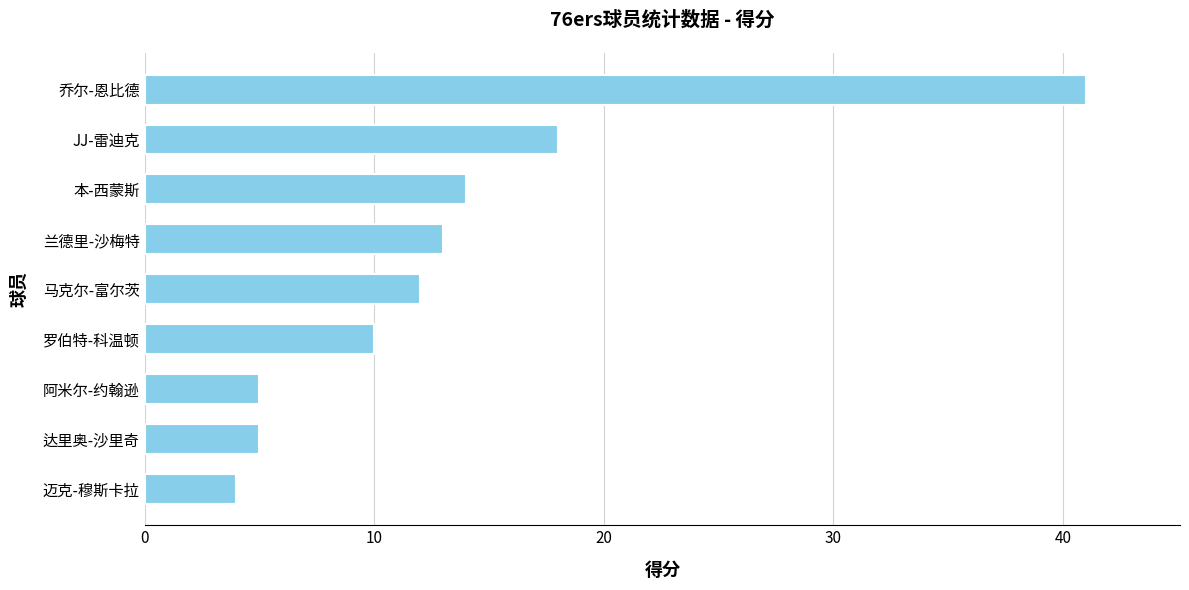

Approximately how many times larger is the value at 马克尔-富尔茨 compared to 本-西蒙斯?

0.9